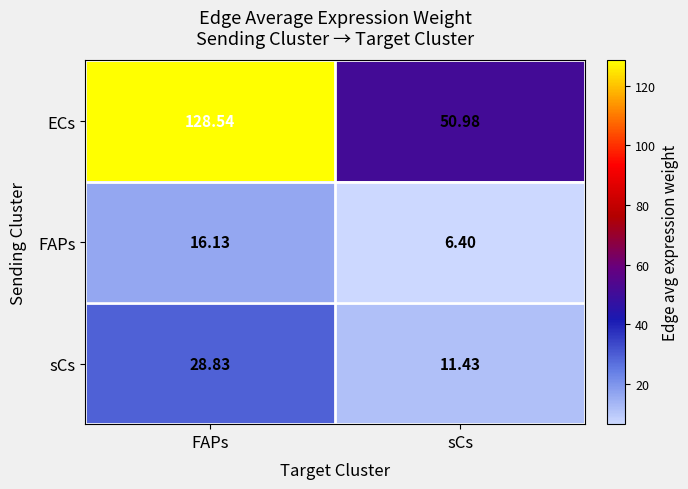

Is the value of ECs at sCs greater than the value of FAPs at FAPs?

Yes